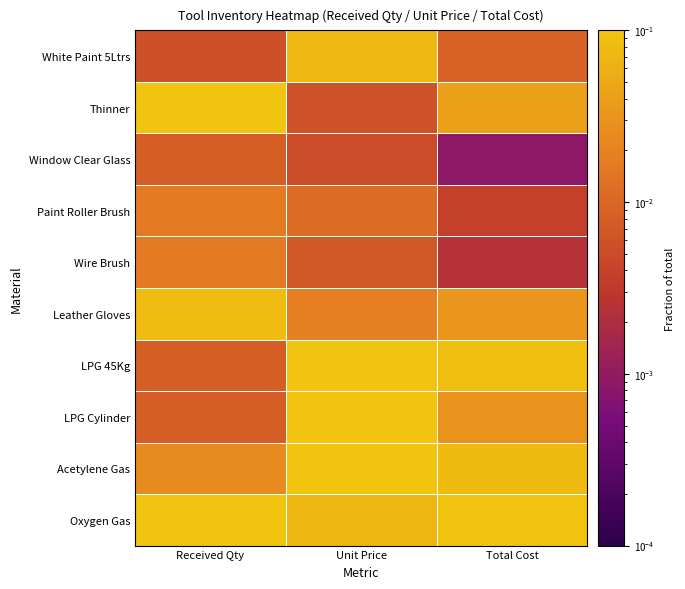

Rank the series by their maximum value, from lowest to highest.

Window Clear Glass, Wire Brush, Paint Roller Brush, White Paint 5Ltrs, Leather Gloves, Acetylene Gas, LPG Cylinder, Thinner, LPG 45Kg, Oxygen Gas